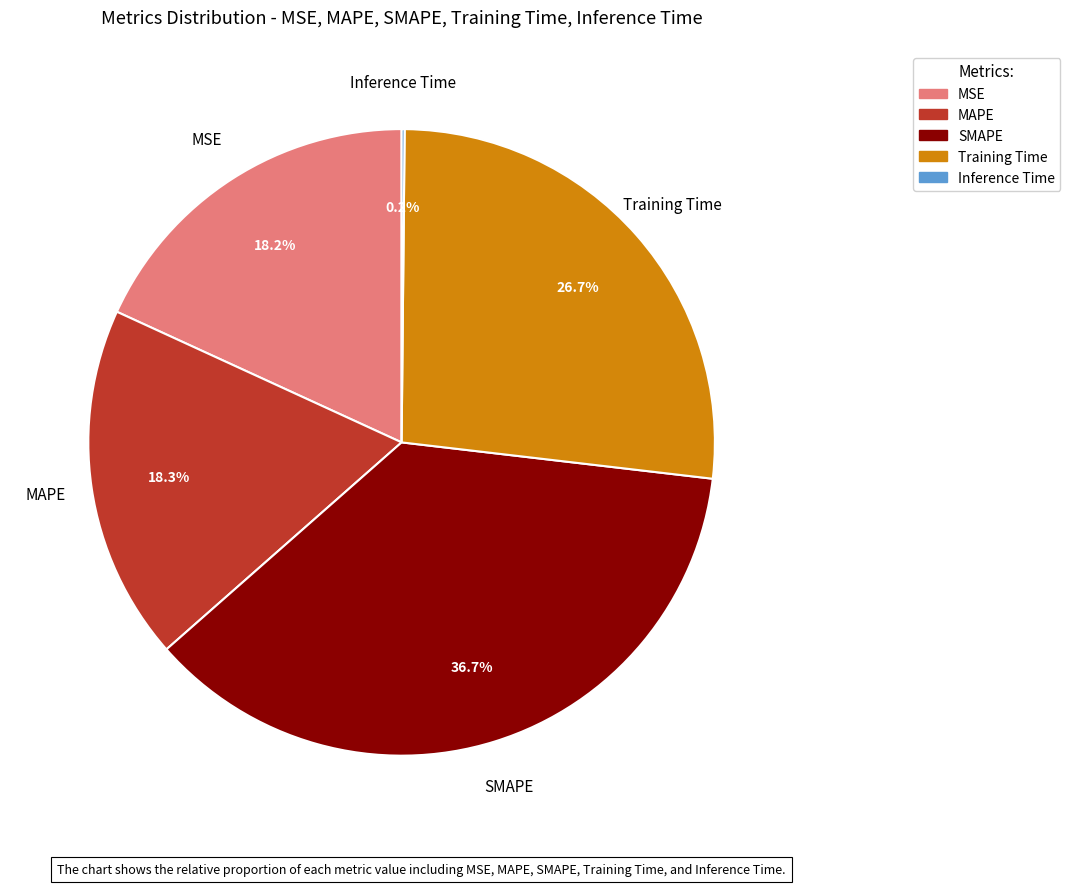

Which category has the biggest portion of the pie?

SMAPE